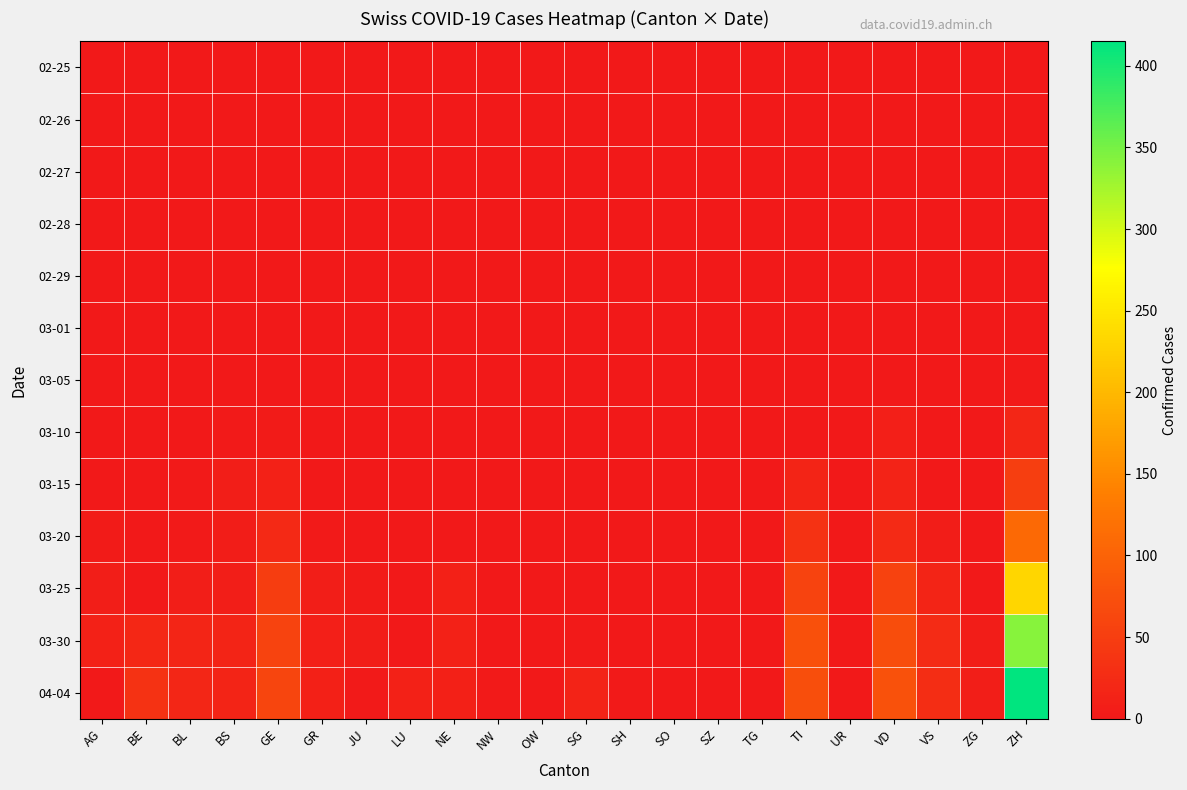

What is the spread (max minus min) of values at BE?

35